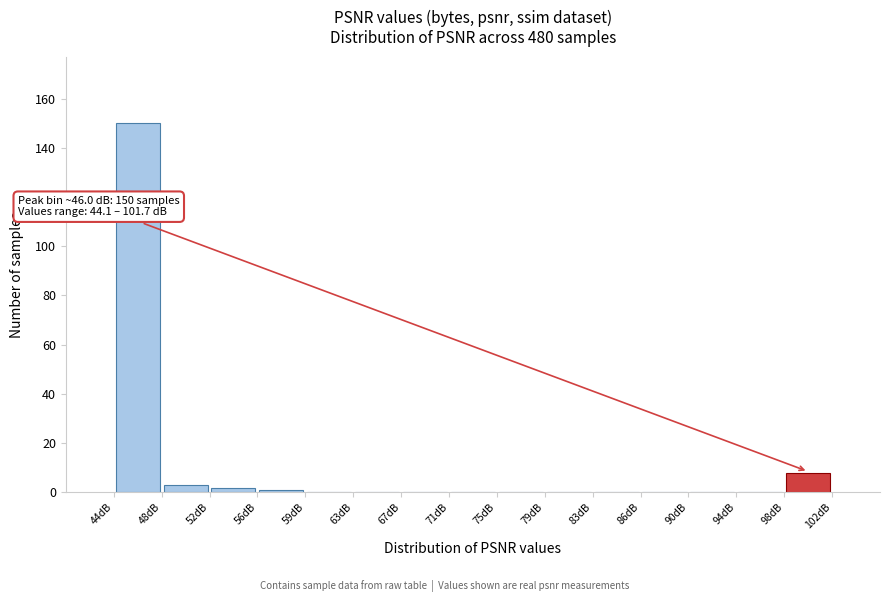

Over which range of the x-axis is the bar tallest?

44.0 to 48.0